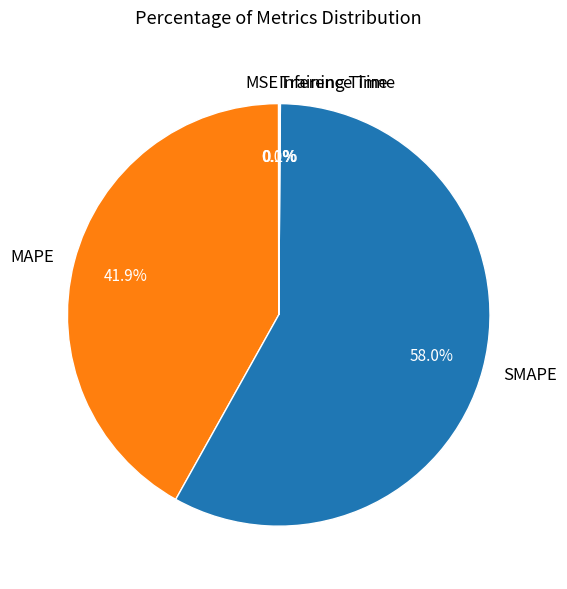

What is the majority slice?

SMAPE